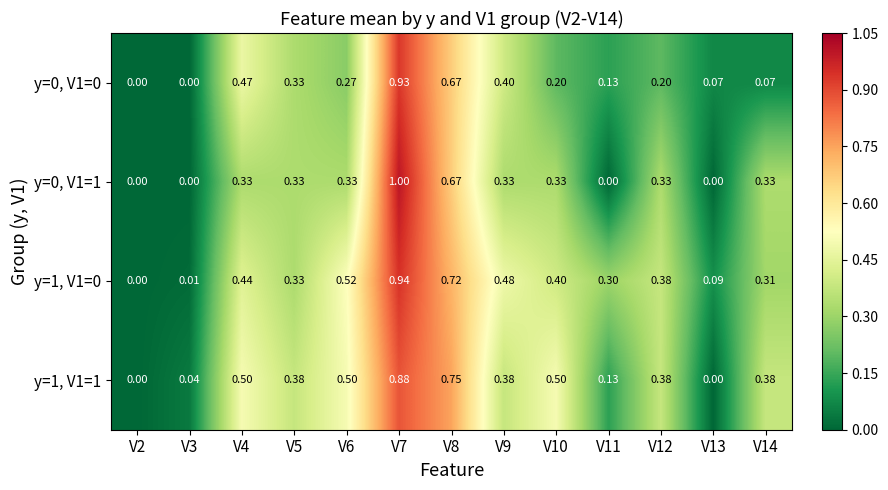

At how many categories does at least one series exceed 0?

12